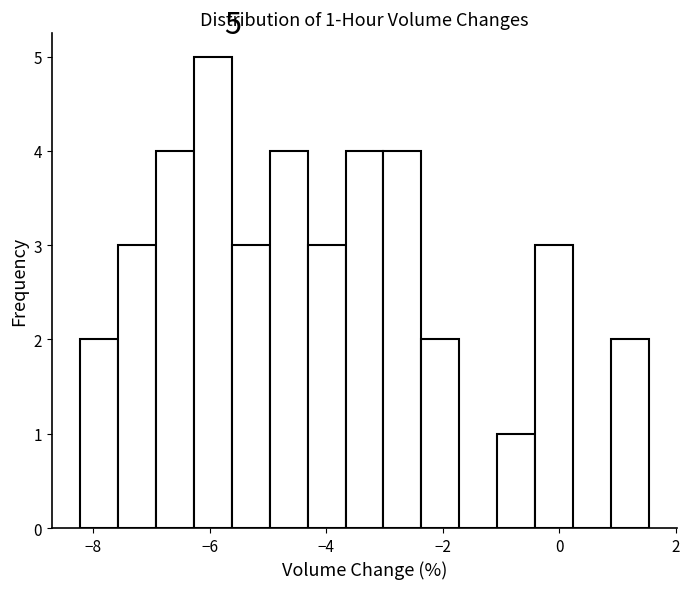

Read against the x-axis, roughly where is the centre of the tallest bar?

-6.0